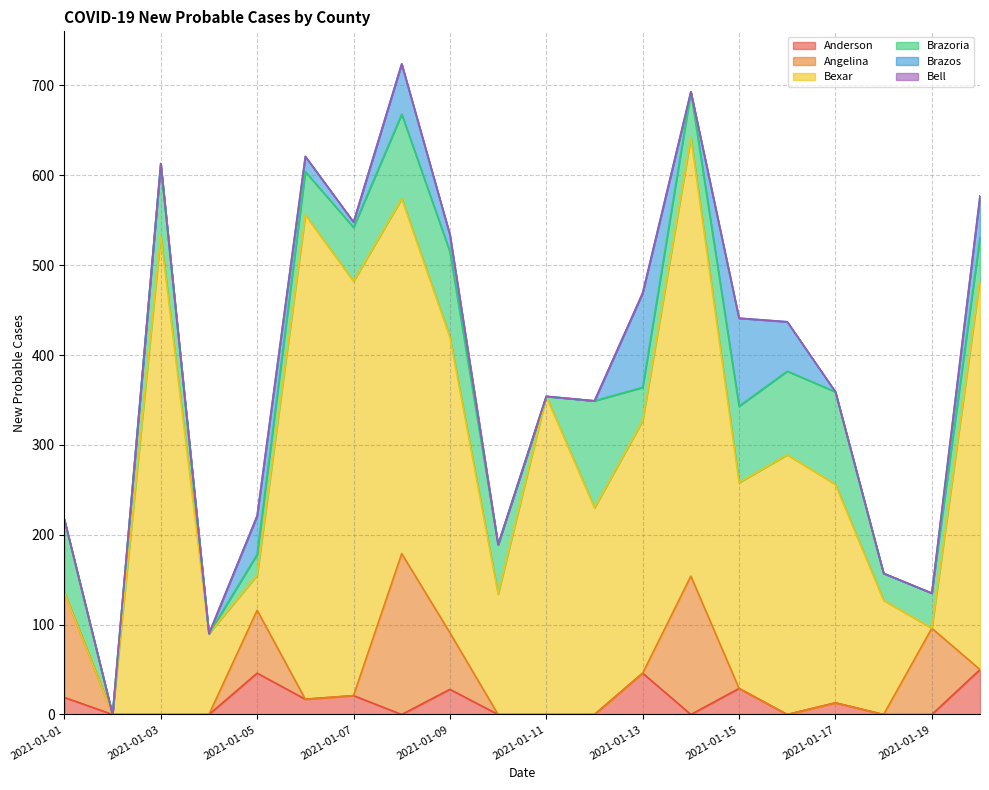

Which category has the highest value in the Brazoria series?

2021-01-12